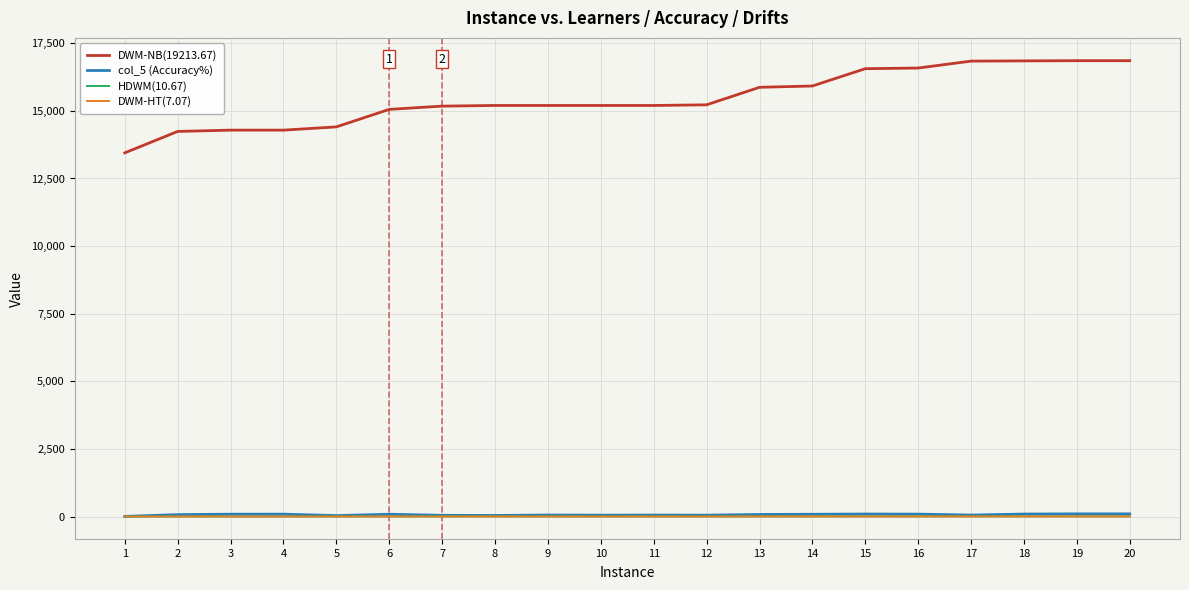

At how many categories does at least one series exceed 4918?

20